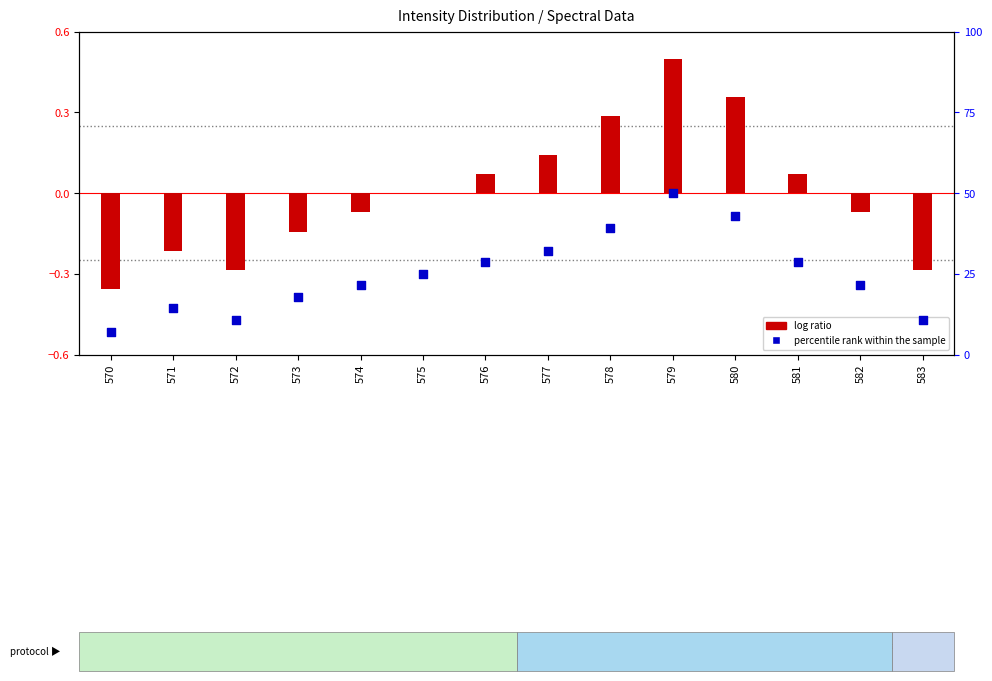

Which has a higher value, 571 or 572?

571